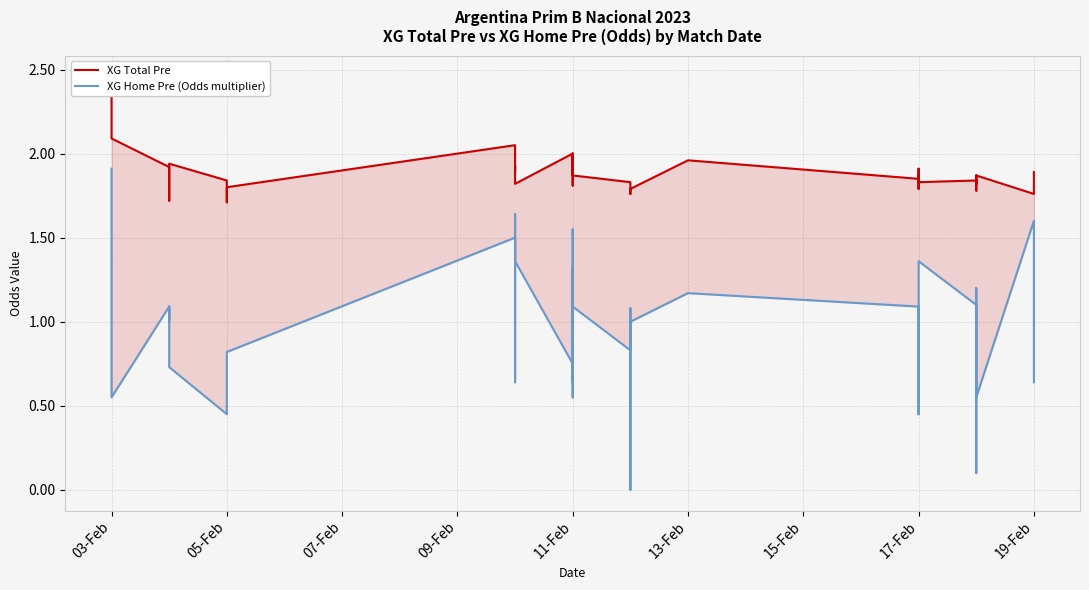

What is the difference between the XG Total Pre values at 03-Feb and 11-Feb?

0.1